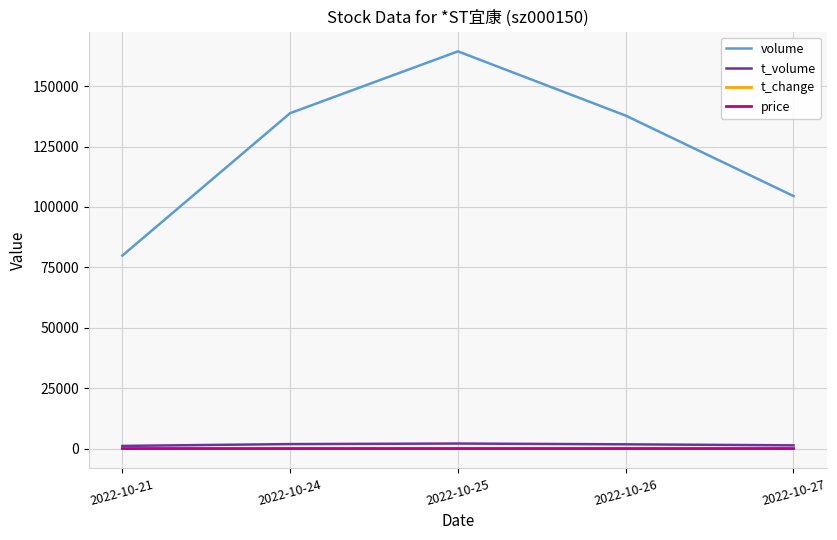

What are all the series names shown in the legend?

volume, t_volume, t_change, price